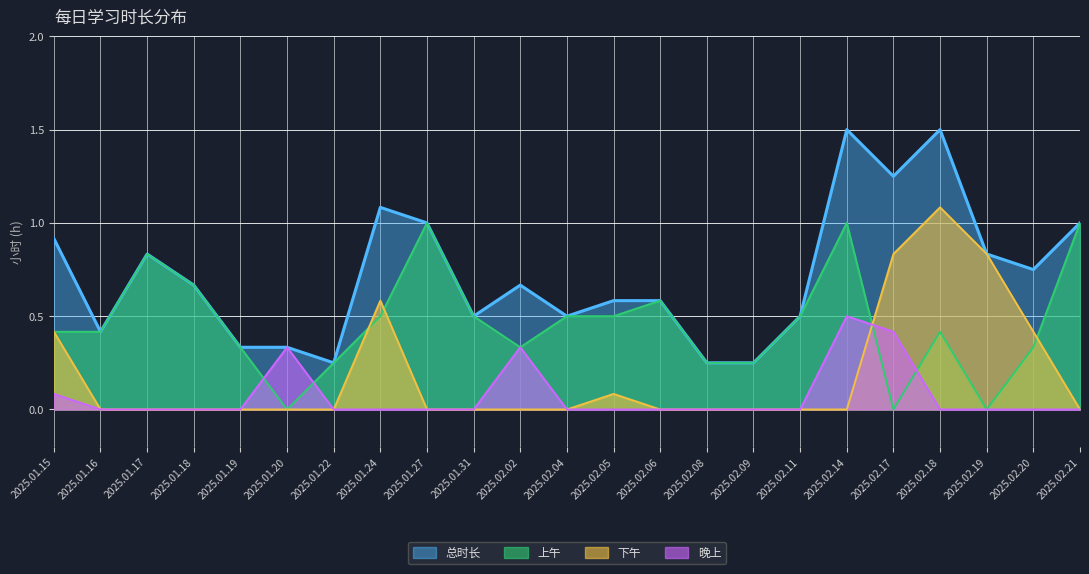

Reading left to right, transcribe all the data shown in this chart.

总时长: 0.9	0.4	0.8	0.7	0.3	0.3	0.2	1.1	1.0	0.5	0.7	0.5	0.6	0.6	0.2	0.2	0.5	1.5	1.2	1.5	0.8	0.8	1.0
上午: 0.4	0.4	0.8	0.7	0.3	0.0	0.2	0.5	1.0	0.5	0.3	0.5	0.5	0.6	0.2	0.2	0.5	1.0	0.0	0.4	0.0	0.3	1.0
下午: 0.4	0.0	0.0	0.0	0.0	0.0	0.0	0.6	0.0	0.0	0.0	0.0	0.1	0.0	0.0	0.0	0.0	0.0	0.8	1.1	0.8	0.4	0.0
晚上: 0.1	0.0	0.0	0.0	0.0	0.3	0.0	0.0	0.0	0.0	0.3	0.0	0.0	0.0	0.0	0.0	0.0	0.5	0.4	0.0	0.0	0.0	0.0